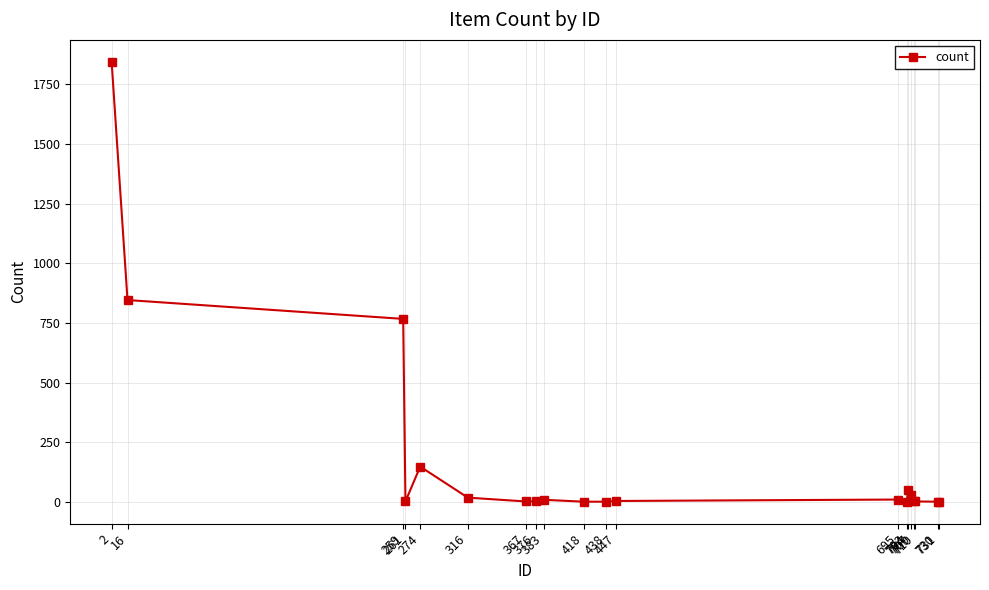

What is the difference between the maximum and minimum values?

1843